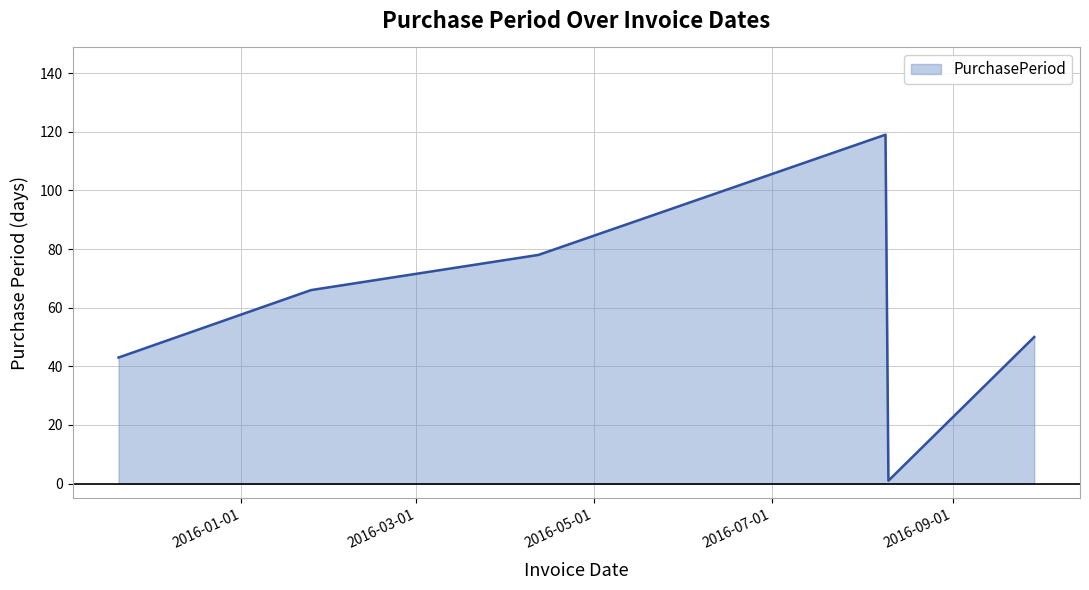

True or false: the data has more than 1 interior local peaks.

False